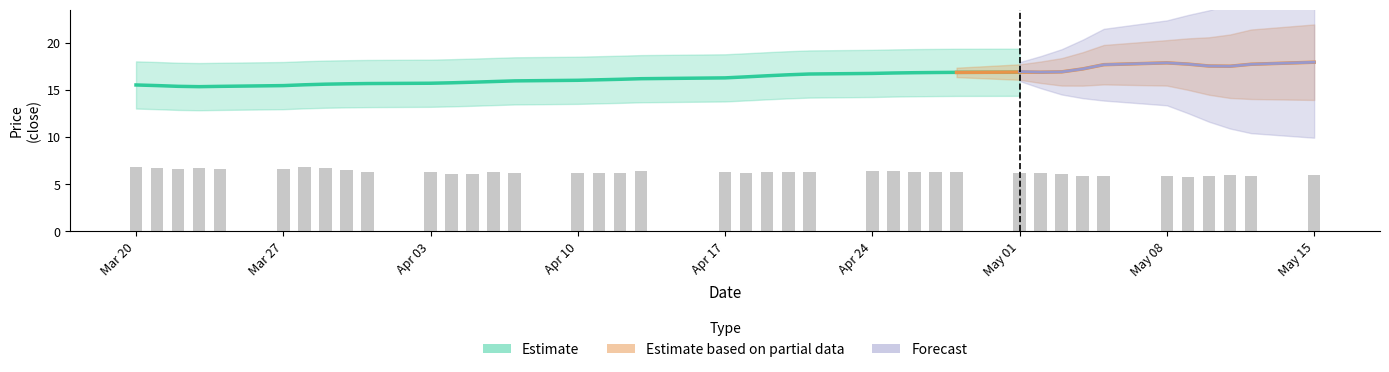

Are the bars grouped side by side (vs. stacked)?

No